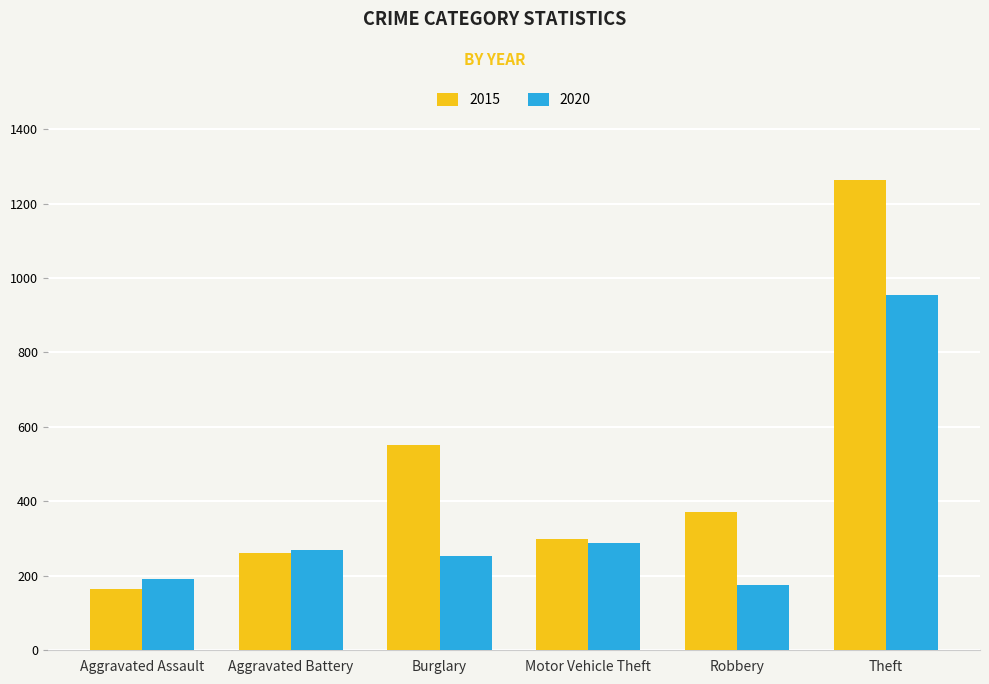

What is the label of the 3rd bar from the right?

Motor Vehicle Theft